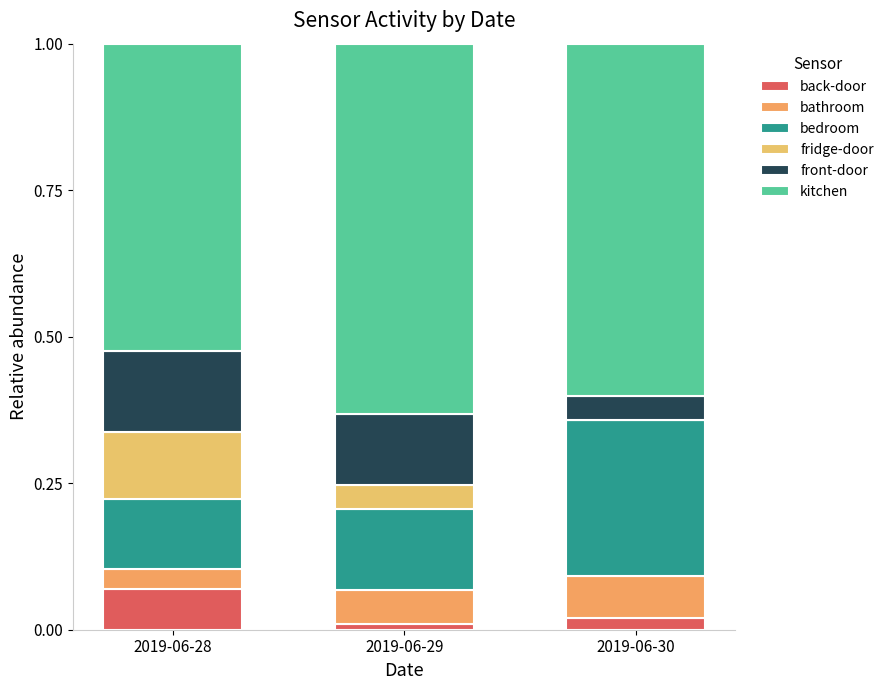

Which series has the largest total across all categories?

kitchen